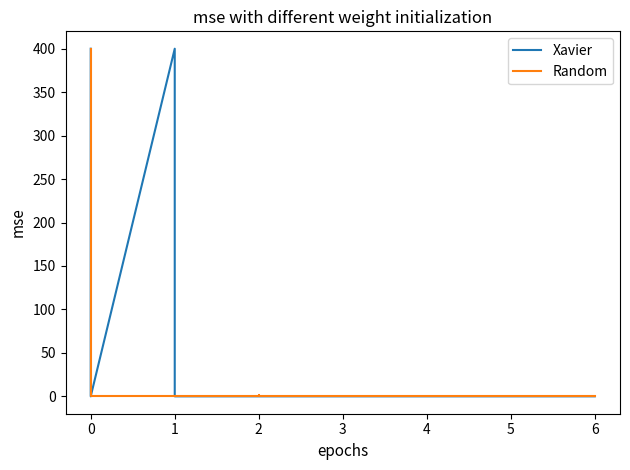

True or false: Xavier has a value of 0.0 at 2.

True